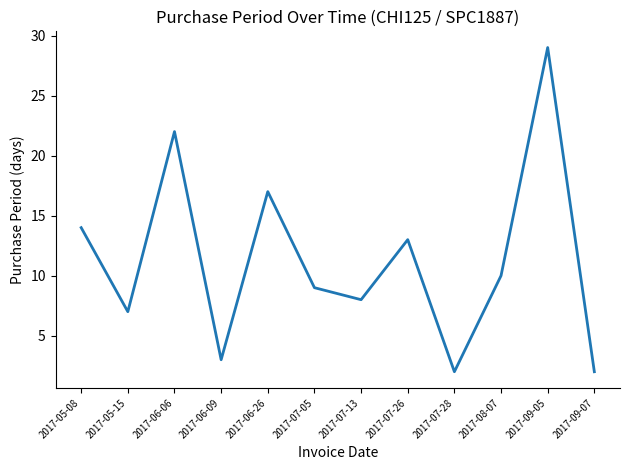

The value at 2017-05-08 is 14. True or false?

True